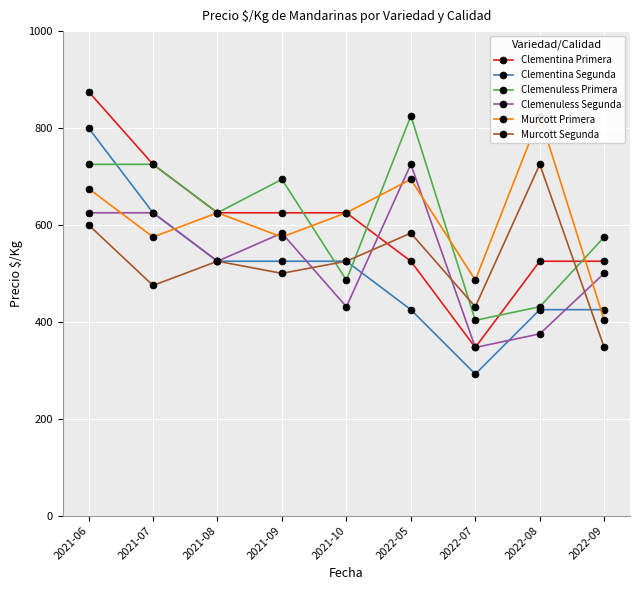

Reading left to right, what are all the values shown in this chart?

Clementina Primera: 2021-06=875	2021-07=725	2021-08=625	2021-09=625	2021-10=625	2022-05=525	2022-07=347	2022-08=525	2022-09=525
Clementina Segunda: 2021-06=800	2021-07=625	2021-08=525	2021-09=525	2021-10=525	2022-05=425	2022-07=292	2022-08=425	2022-09=425
Clemenuless Primera: 2021-06=725	2021-07=725	2021-08=625	2021-09=694	2021-10=486	2022-05=825	2022-07=403	2022-08=431	2022-09=575
Clemenuless Segunda: 2021-06=625	2021-07=625	2021-08=525	2021-09=583	2021-10=431	2022-05=725	2022-07=347	2022-08=375	2022-09=500
Murcott Primera: 2021-06=675	2021-07=575	2021-08=625	2021-09=575	2021-10=625	2022-05=694	2022-07=486	2022-08=825	2022-09=403
Murcott Segunda: 2021-06=600	2021-07=475	2021-08=525	2021-09=500	2021-10=525	2022-05=583	2022-07=431	2022-08=725	2022-09=347